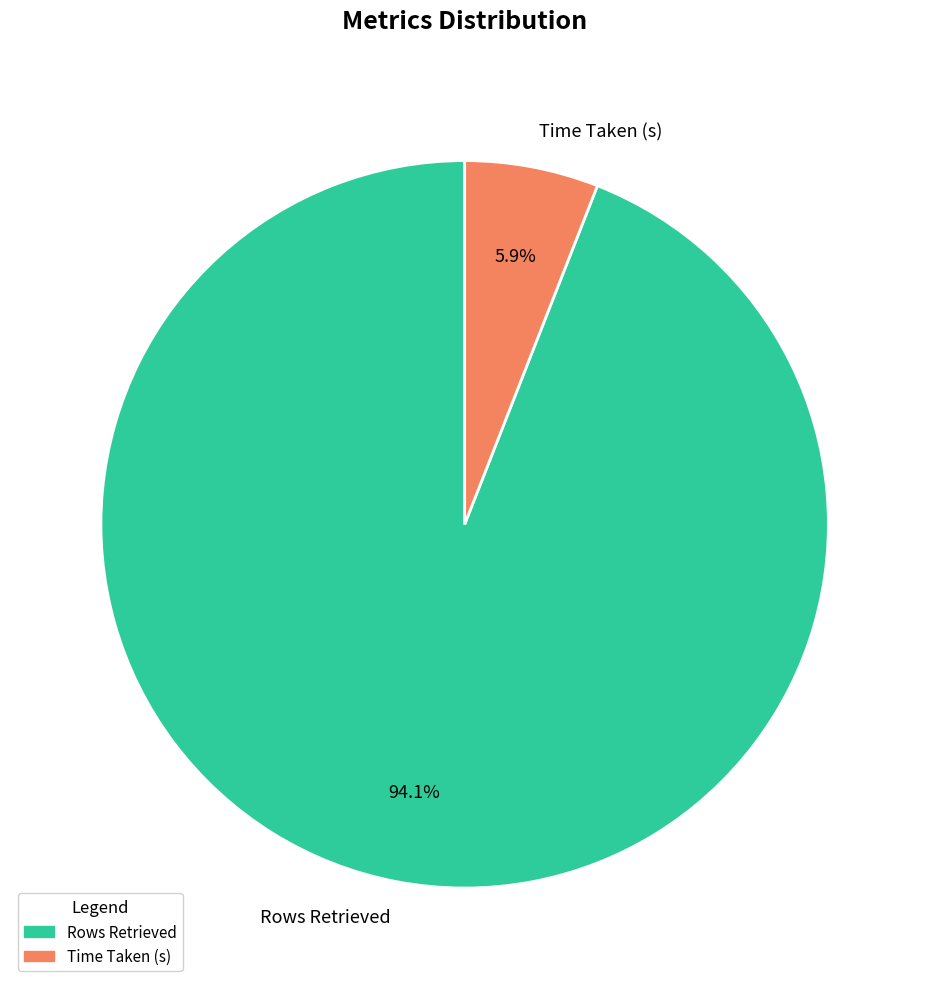

To the nearest percent, what percentage of the pie is Rows Retrieved?

94%